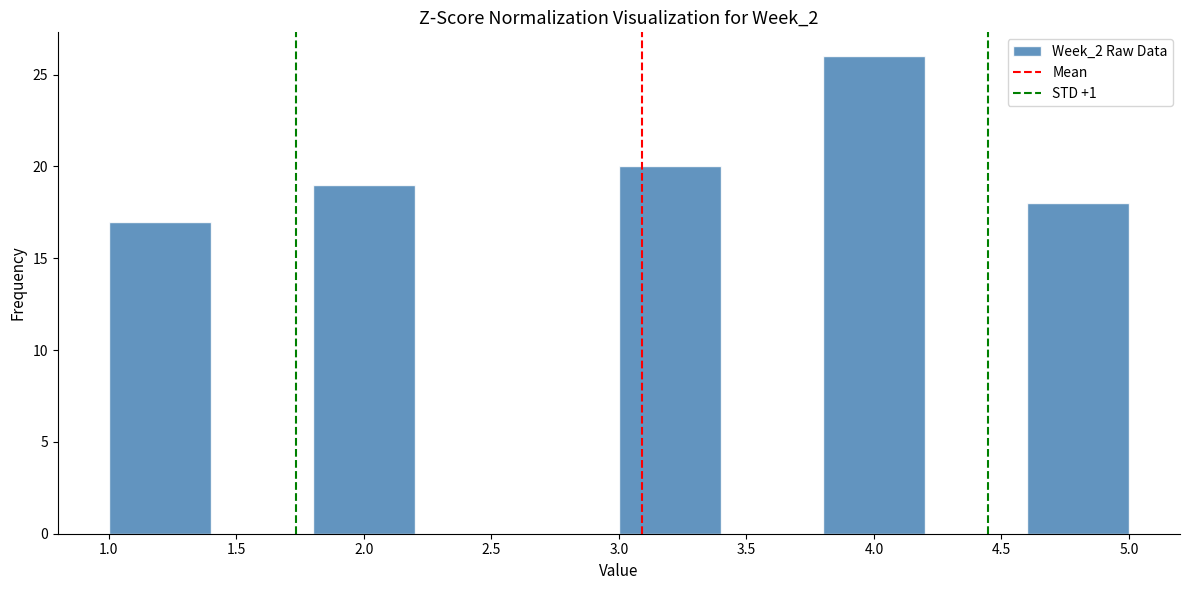

What is the height of the bar covering 1.0 to 1.4 on the x-axis? The values are not printed on the chart, so give them approximately, as read against the axis.

17